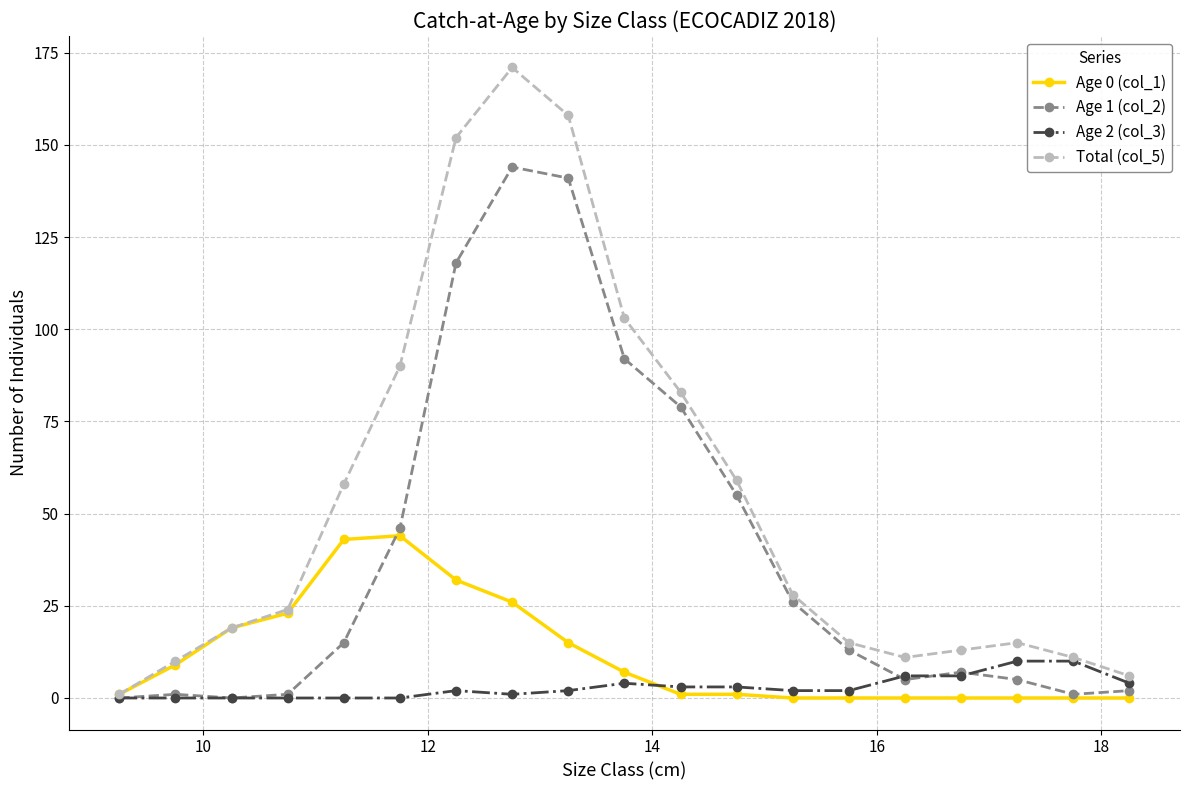

Which series has the widest spread of values?

Total (col_5)